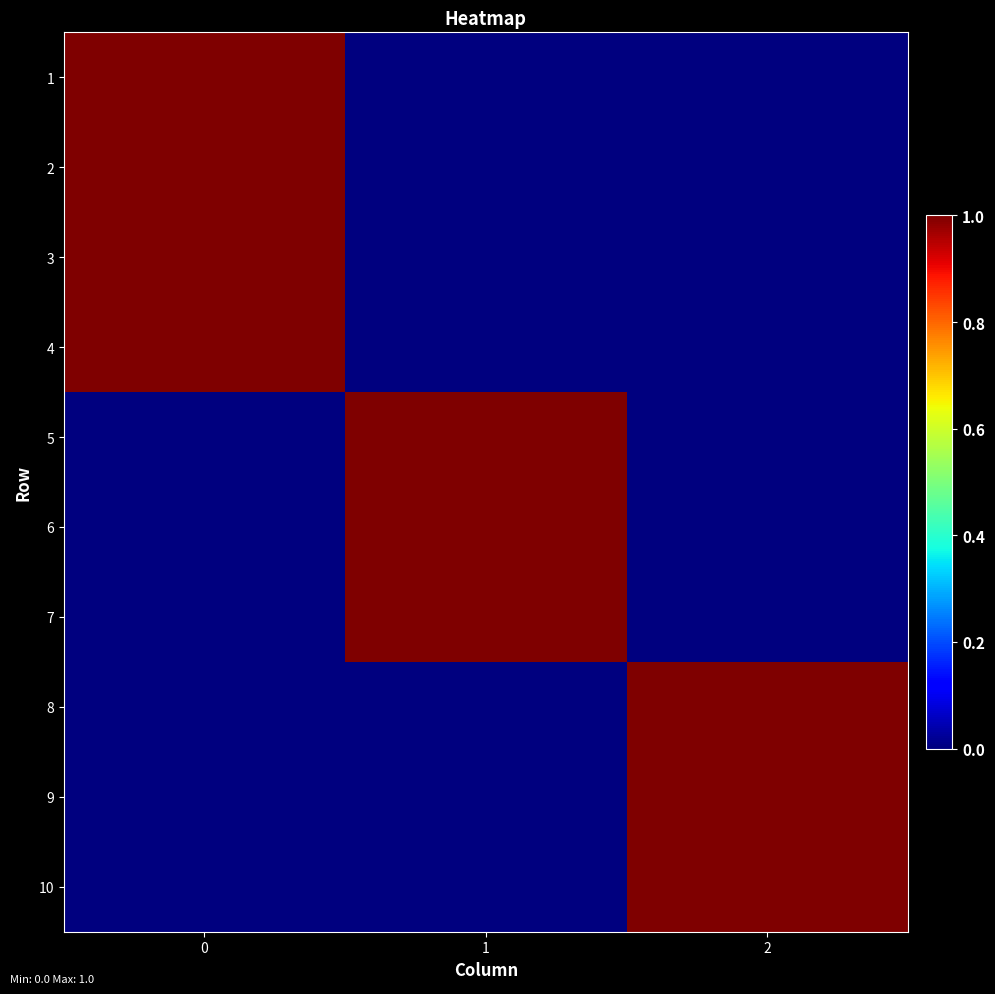

What is the total value across all series at 2?

3